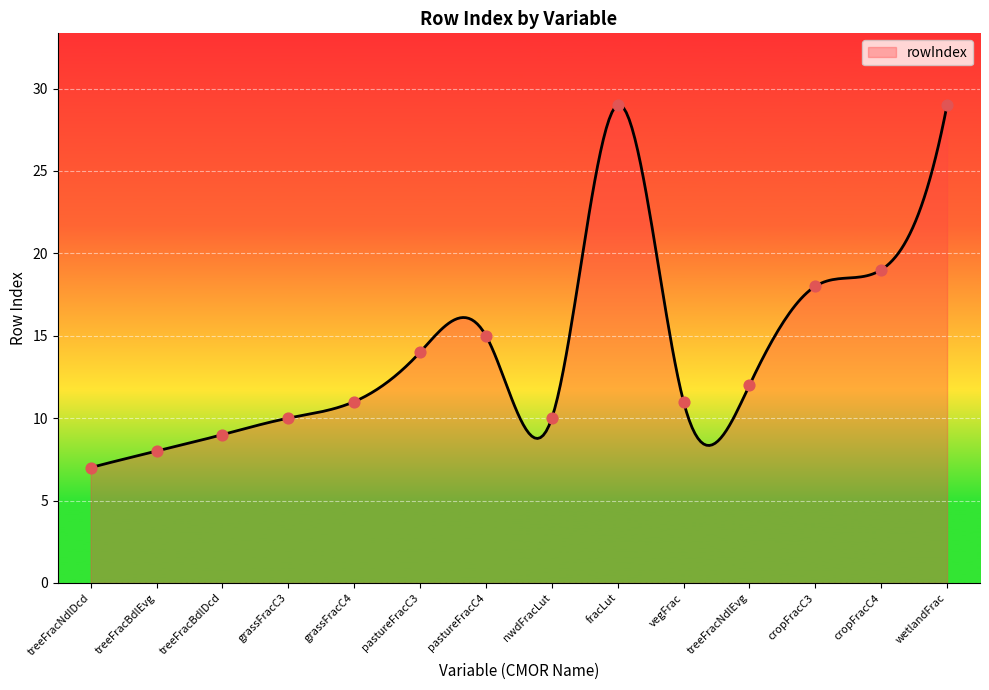

What is the difference between the maximum and minimum values?

22.0